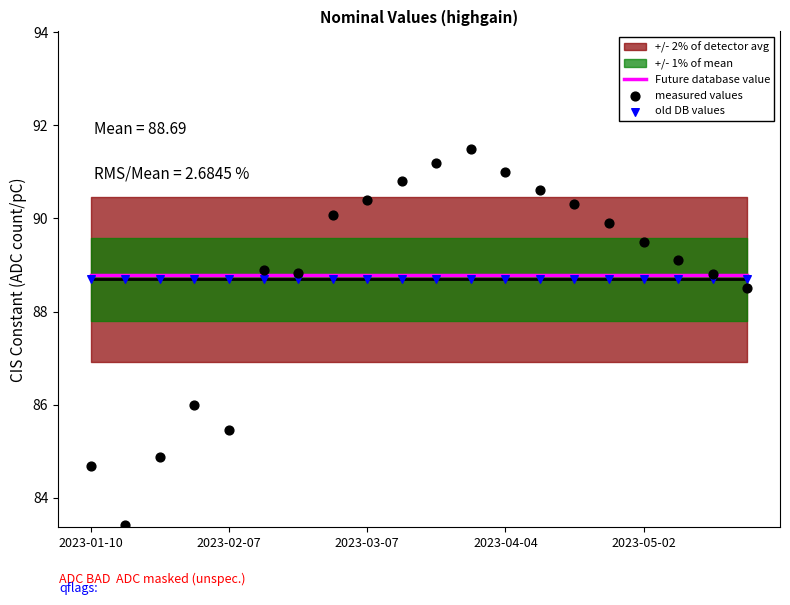

Which series contains the lowest Y value?

measured values